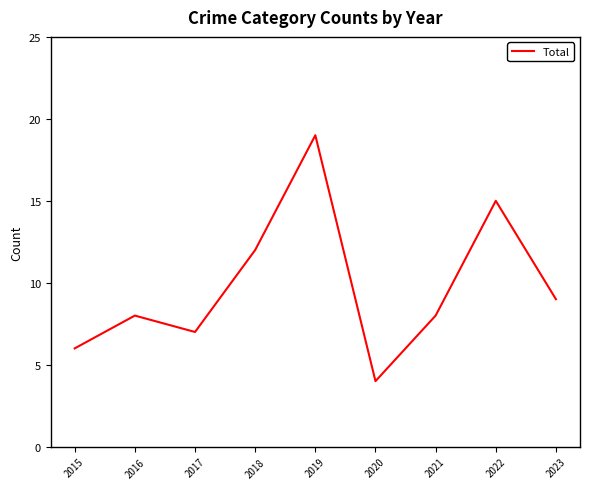

The value at 2020 is 4. True or false?

True